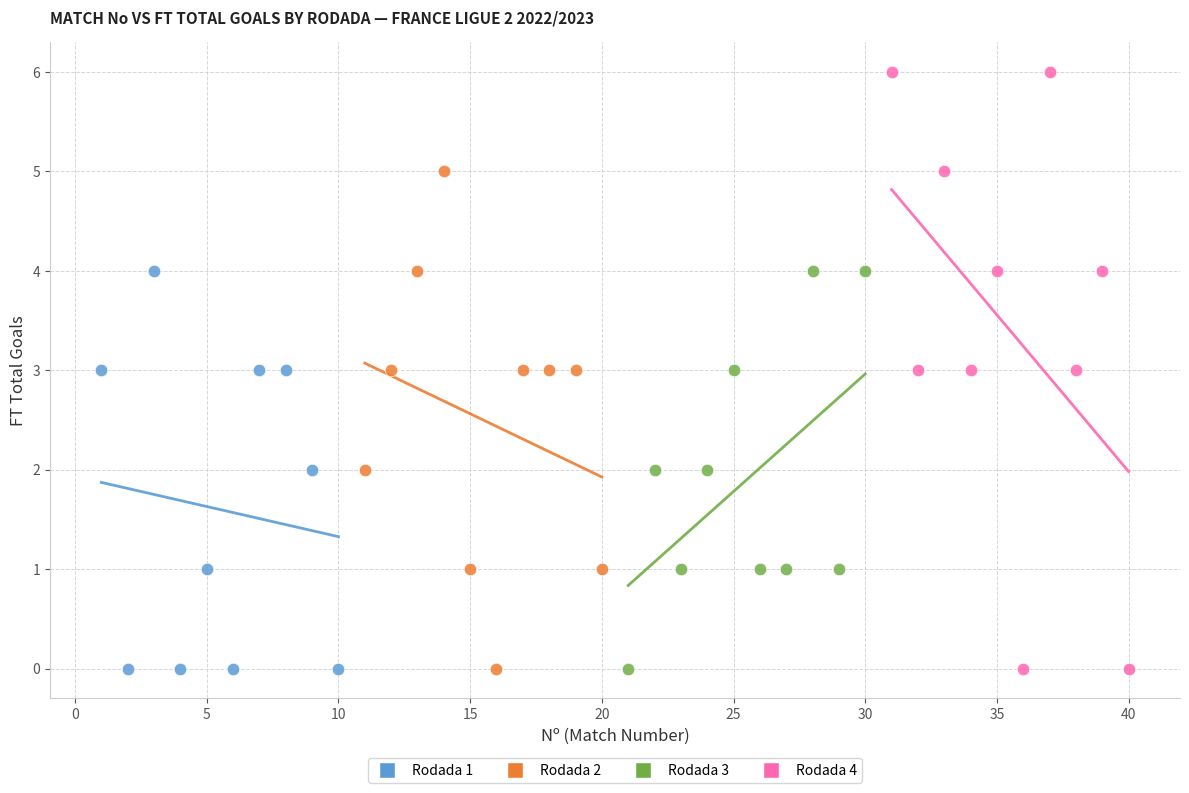

Which series has the largest Y range (max minus min)?

Rodada 4